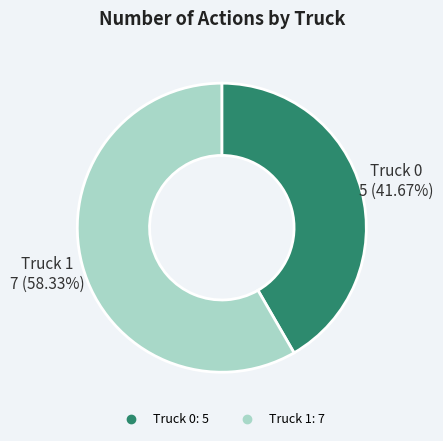

What portion of the pie excludes Truck 1?

41.7%